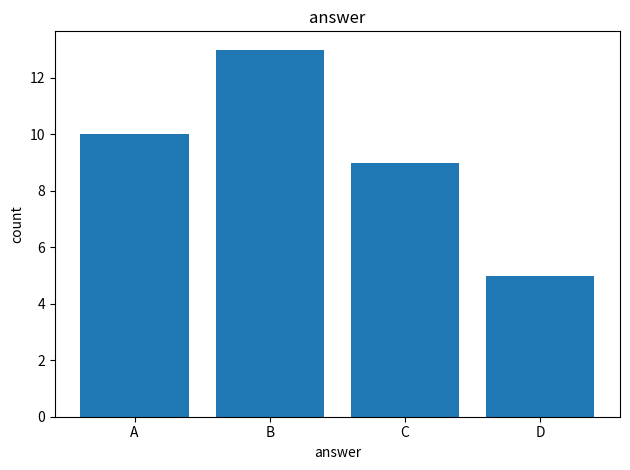

What is the difference between the maximum and minimum values?

8